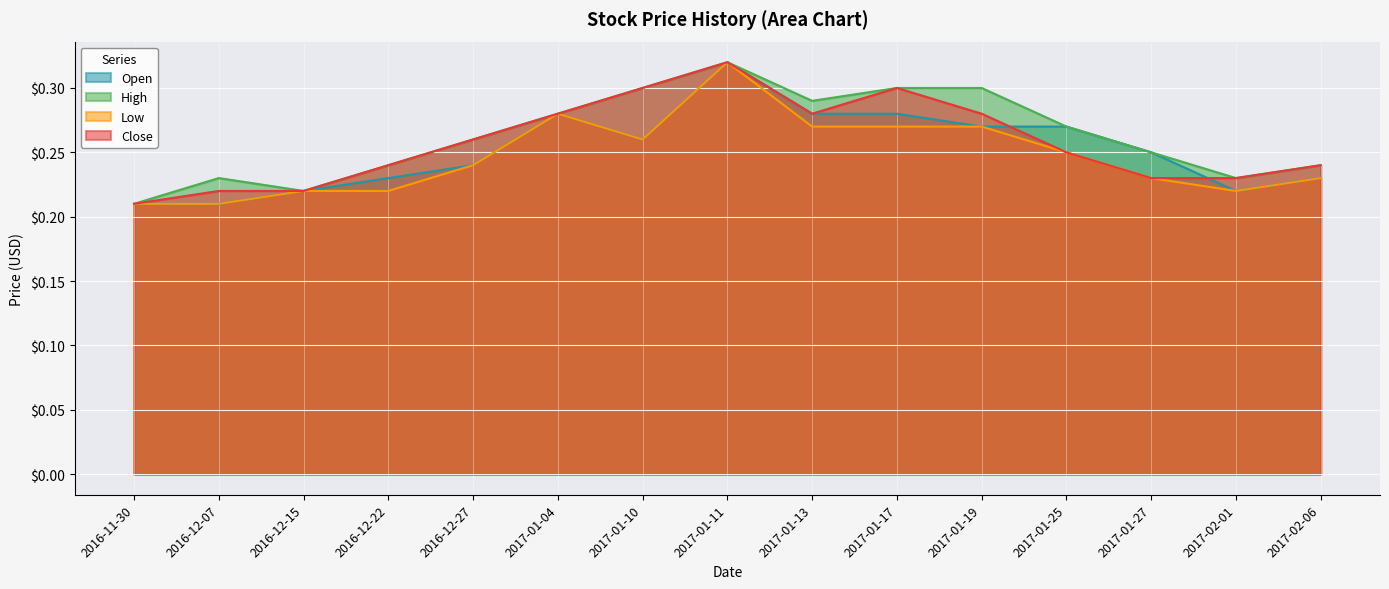

Is the value of Low at 2016-11-30 greater than the value of Close at 2017-01-25?

No